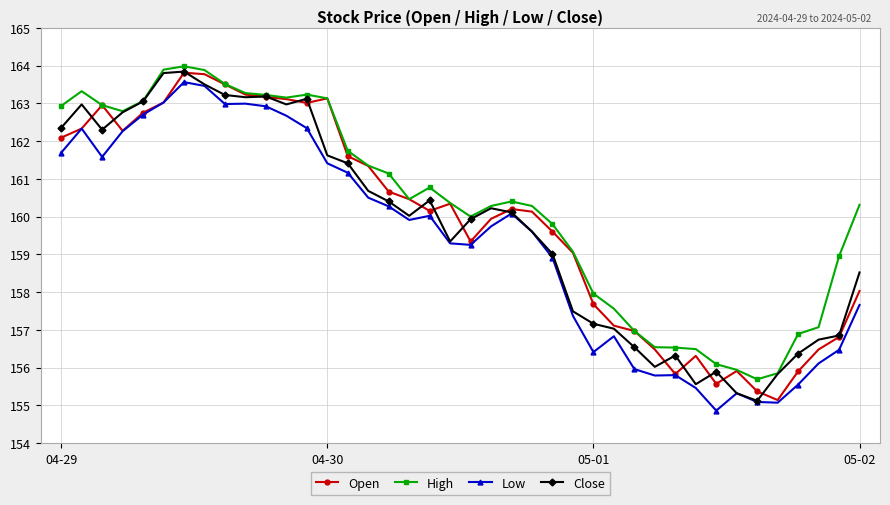

After their last crossing, which series has the higher values: Close or Open?

Close